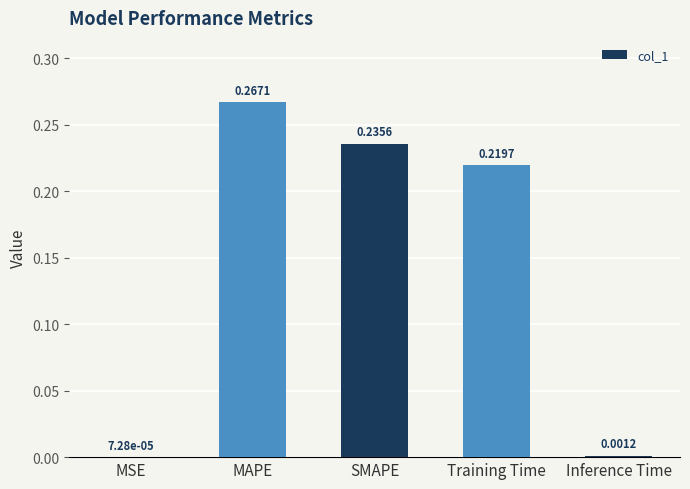

What is the change in value from MSE to MAPE?

+0.3